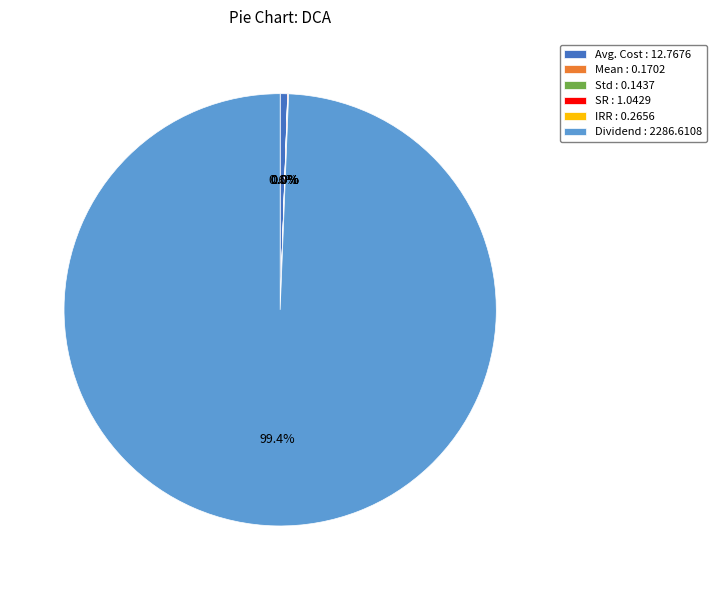

Which has a higher value, Dividend : 2286.6108 or Avg. Cost : 12.7676?

Dividend : 2286.6108